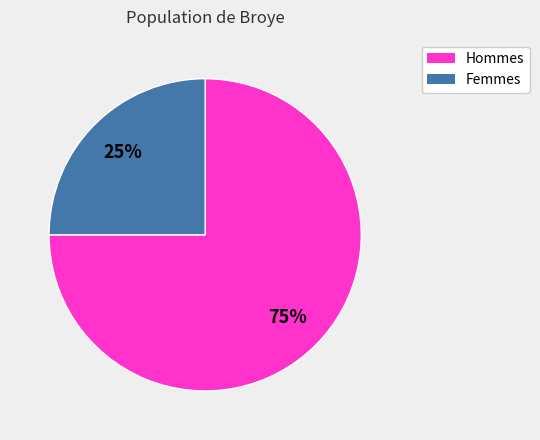

How many slices are in this pie chart?

2